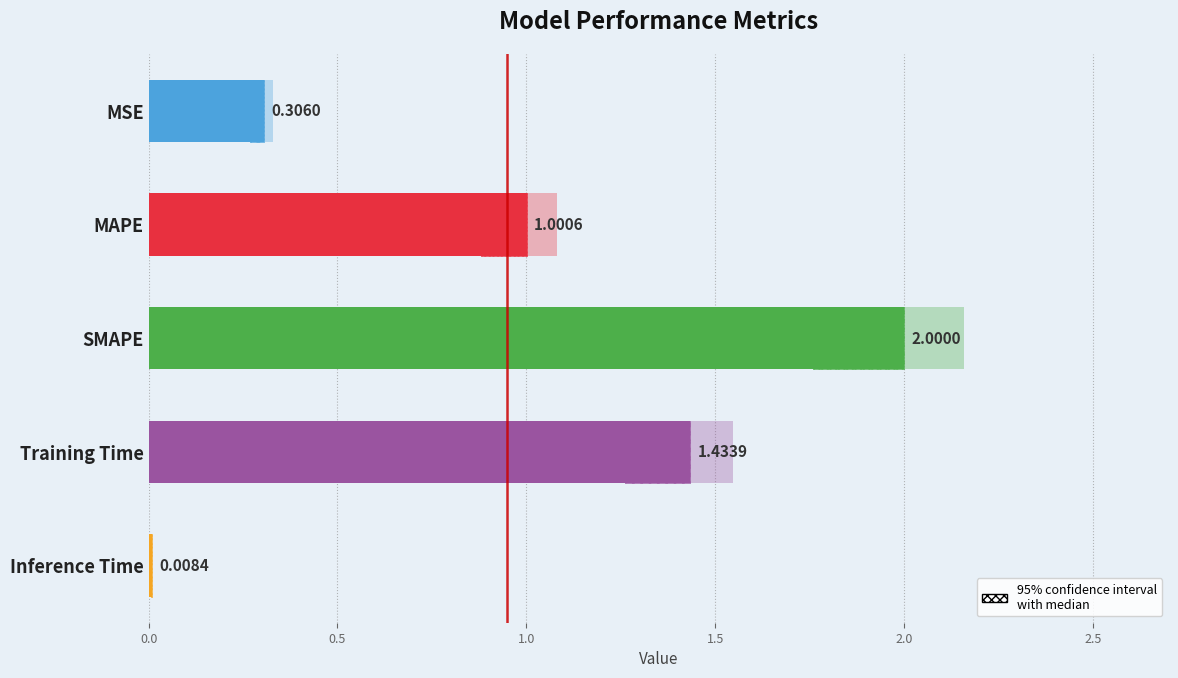

What is the difference between the maximum and second lowest values?

1.7